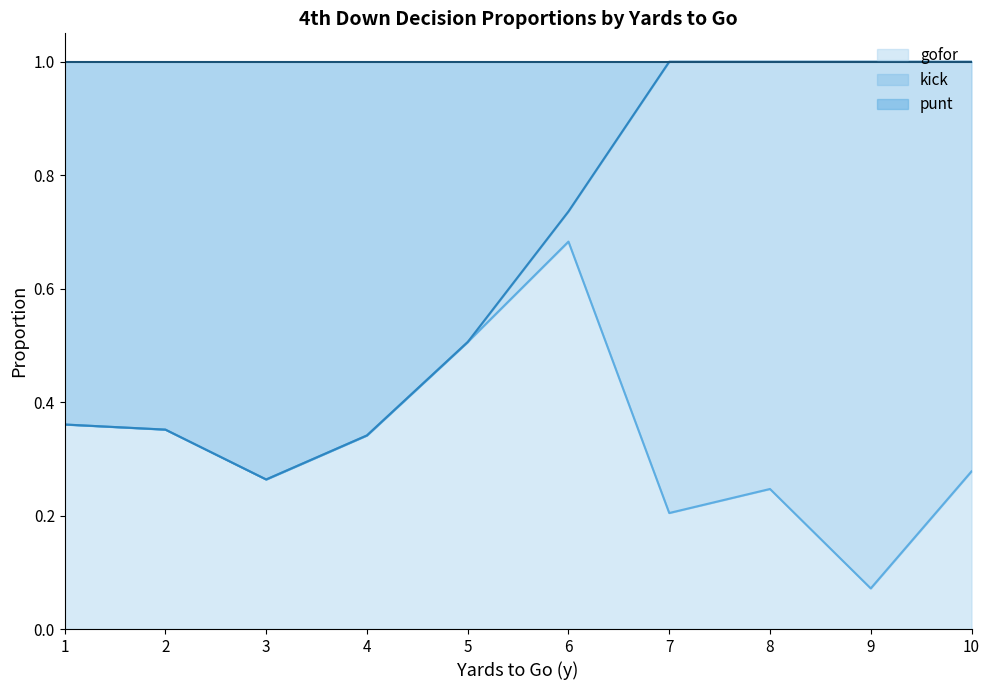

At how many categories does at least one series exceed 0?

10